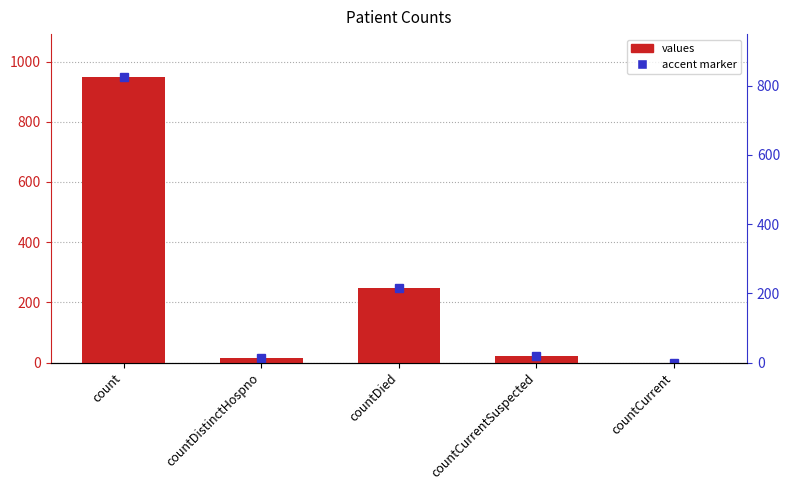

What is the ratio of the value at countDistinctHospno to the value at countCurrentSuspected?

0.7